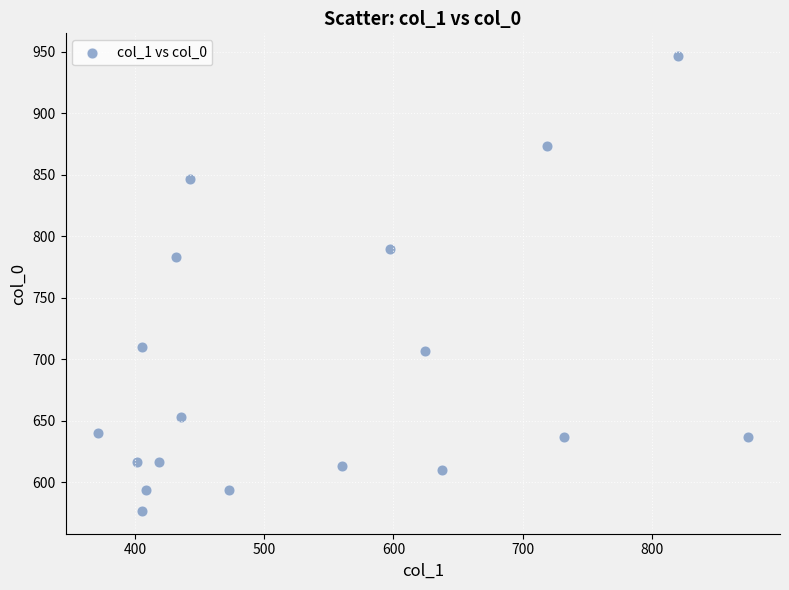

What Y value in the scatter plot is closest to 761?

783.3